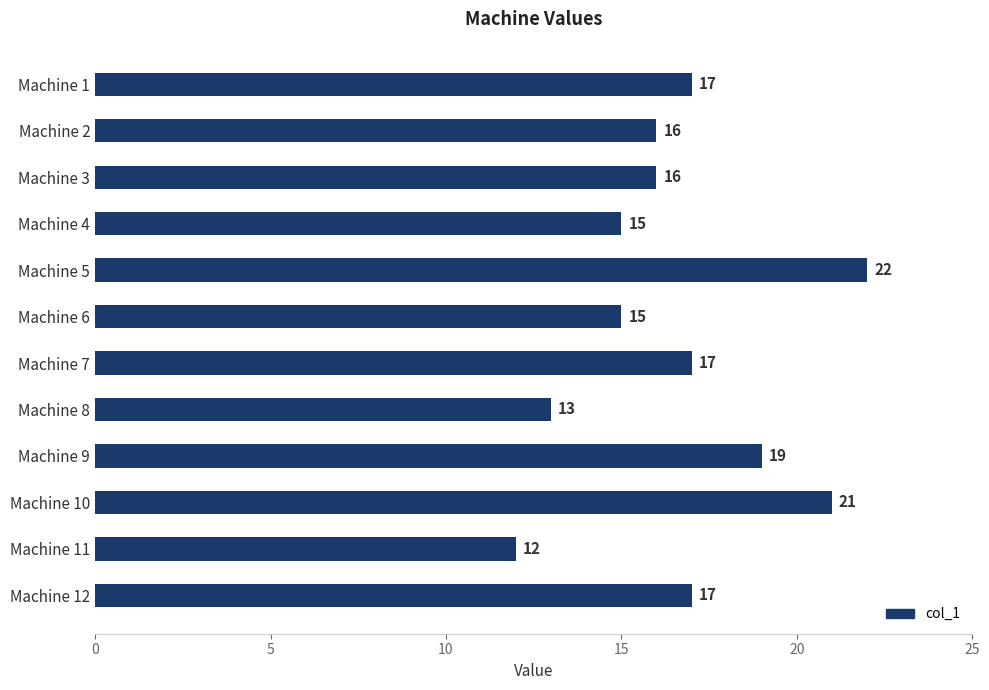

What is the change in value from Machine 3 to Machine 11?

-4